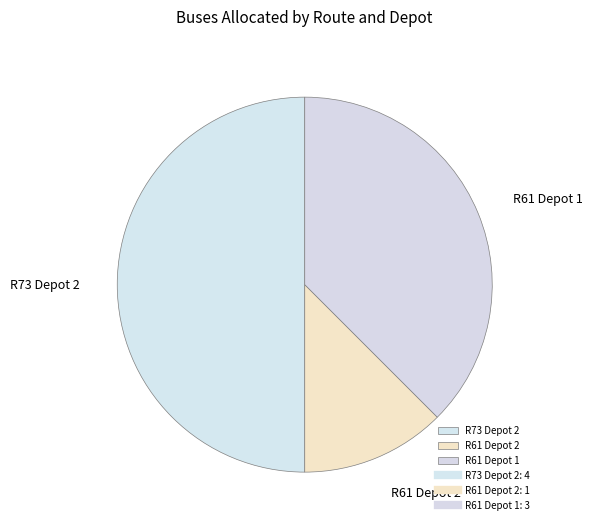

What is the ratio of the value at R73 Depot 2 to the value at R61 Depot 2?

4.0